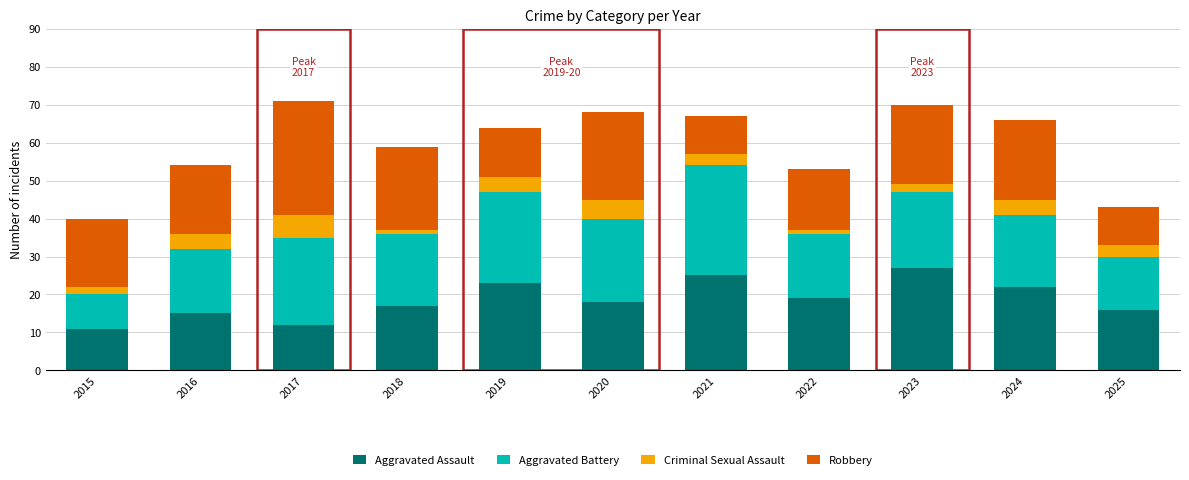

The value of Aggravated Assault at 2020 is 11. True or false?

False